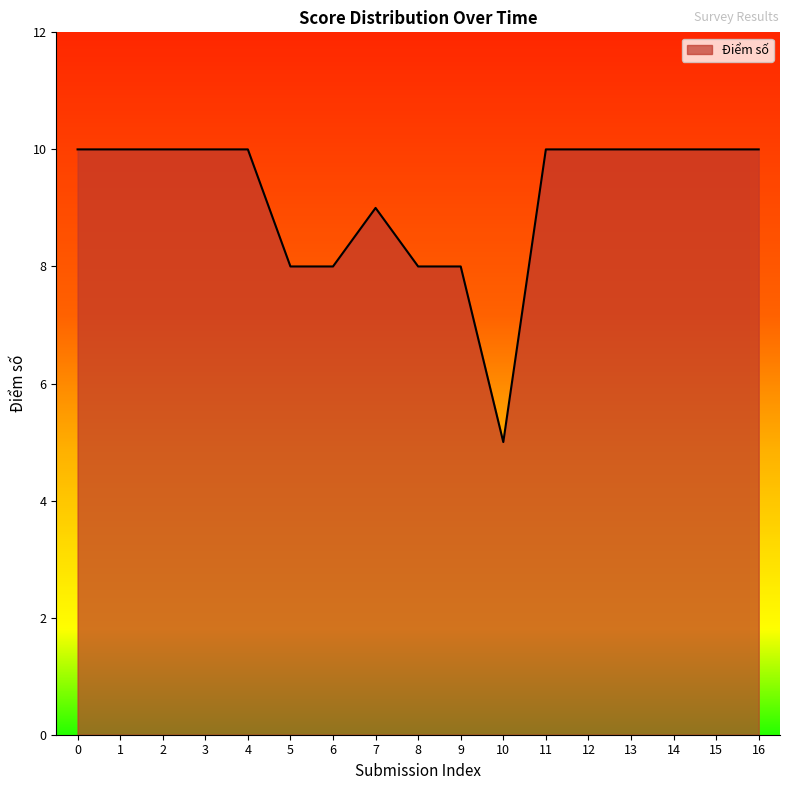

Which label corresponds to the smallest value in the chart?

10